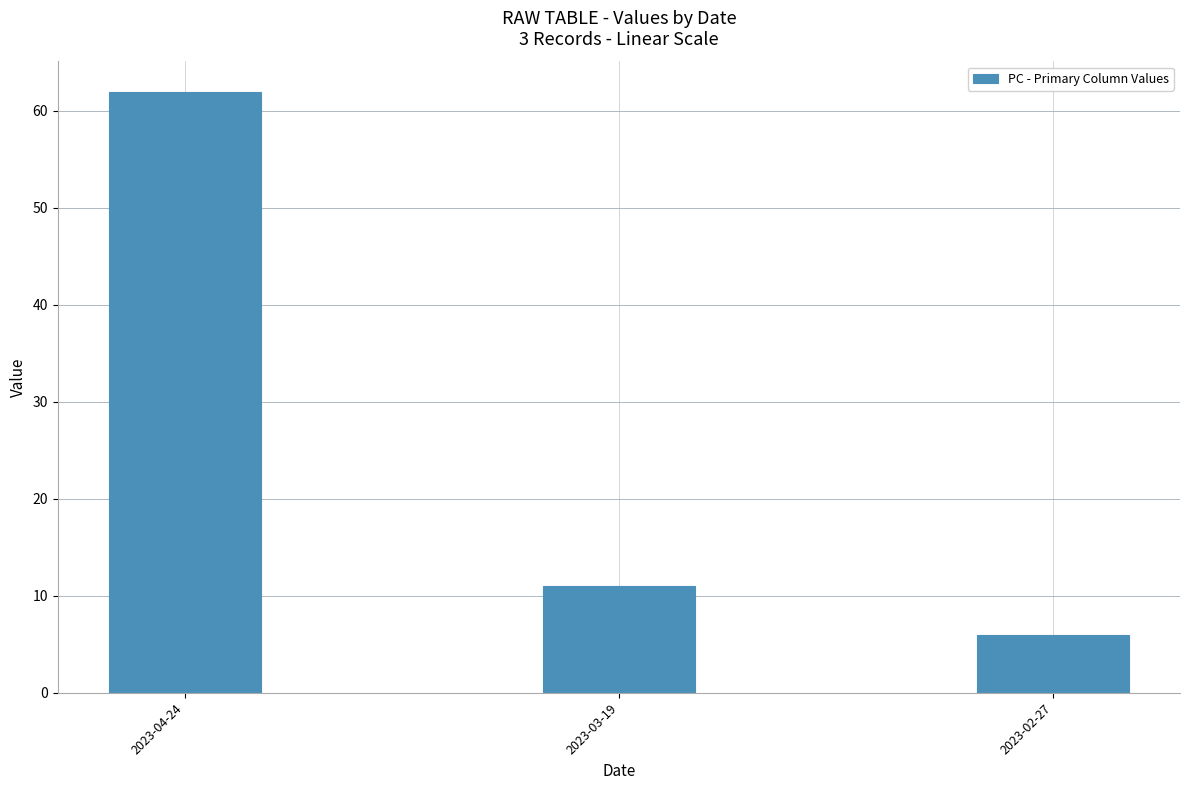

What is the approximate value at 2023-03-19?

11